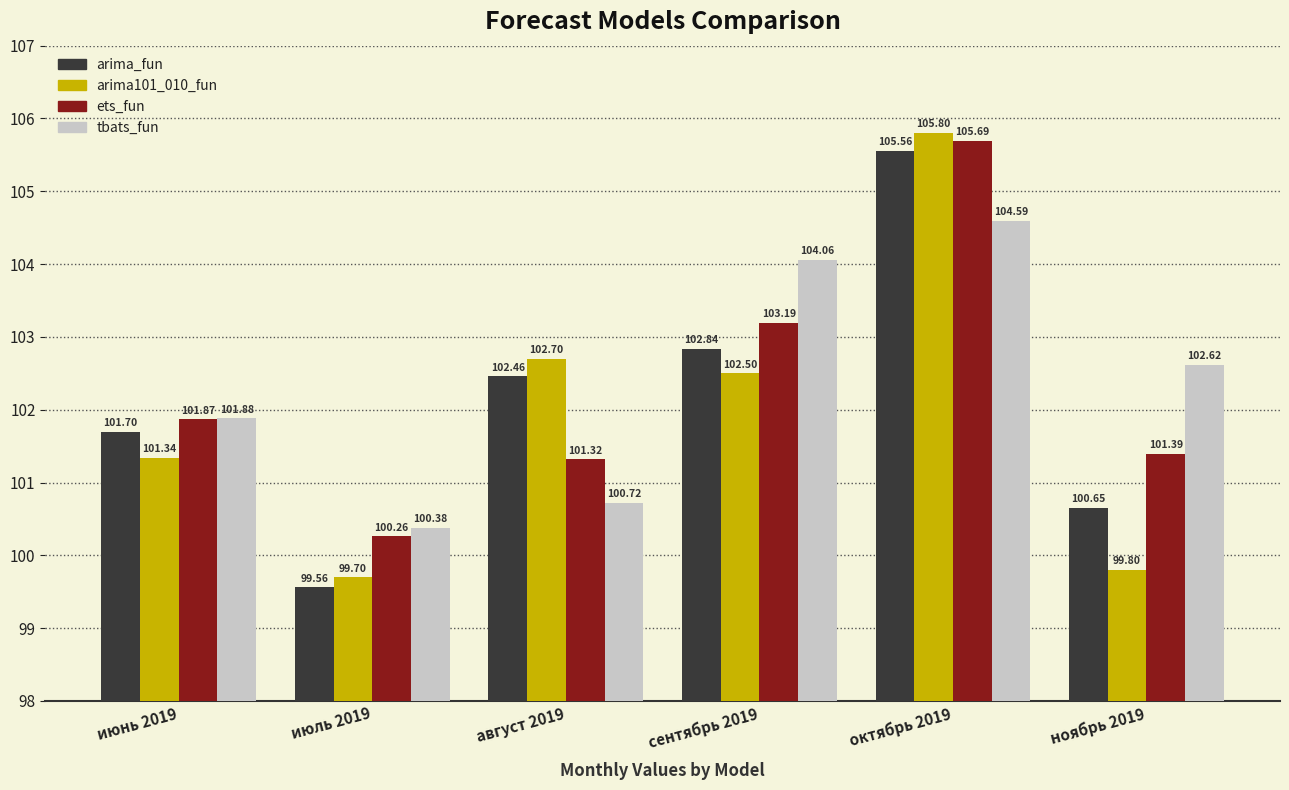

Which category has the lowest value across all series?

июль 2019